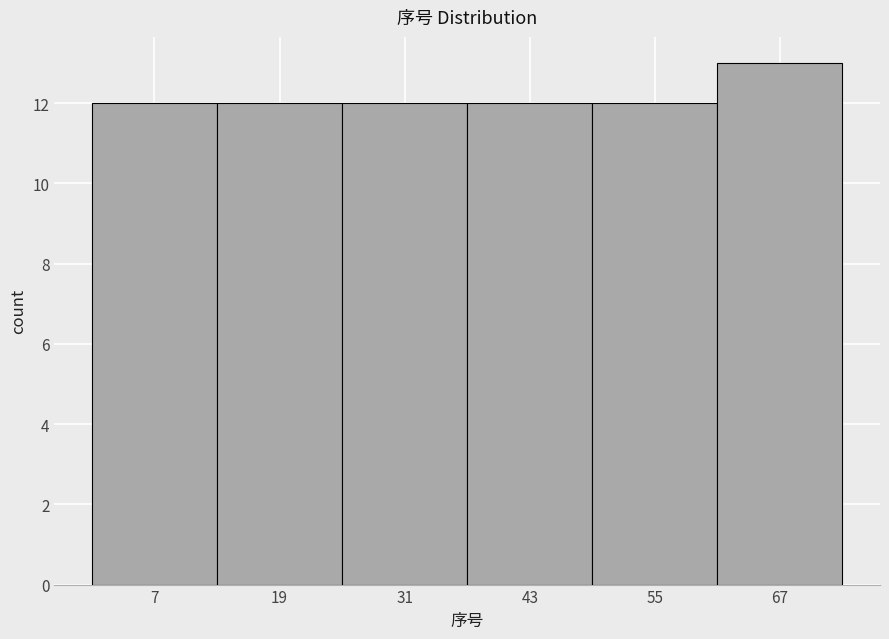

How tall is the bar that spans 37 to 49 on the x-axis? Neither the bar edges nor the heights are printed on the chart, so give them approximately, as read against the axes.

12